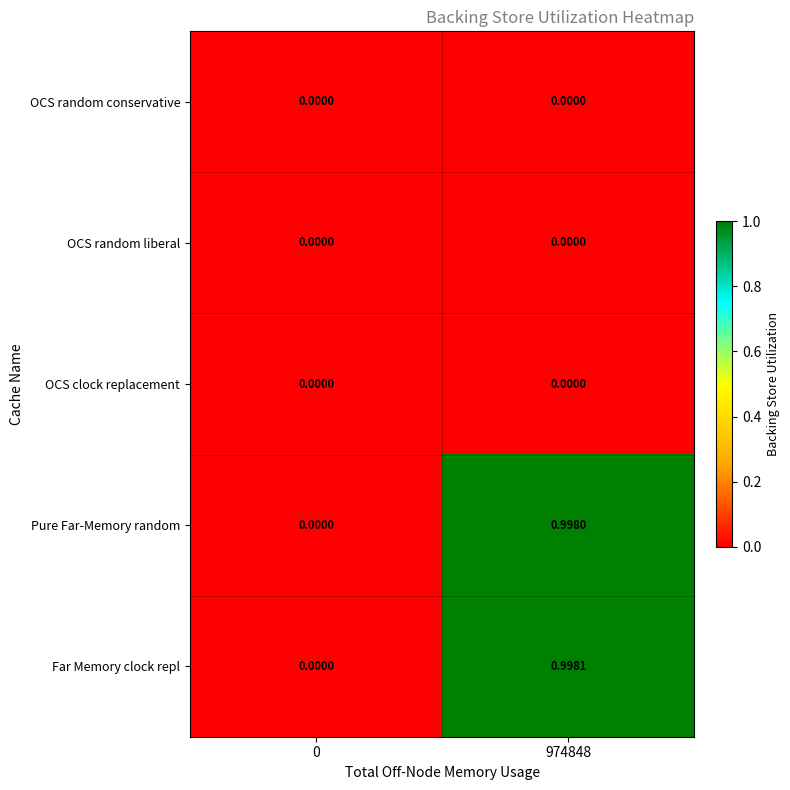

Which series has the largest range (max minus min)?

Far Memory clock repl